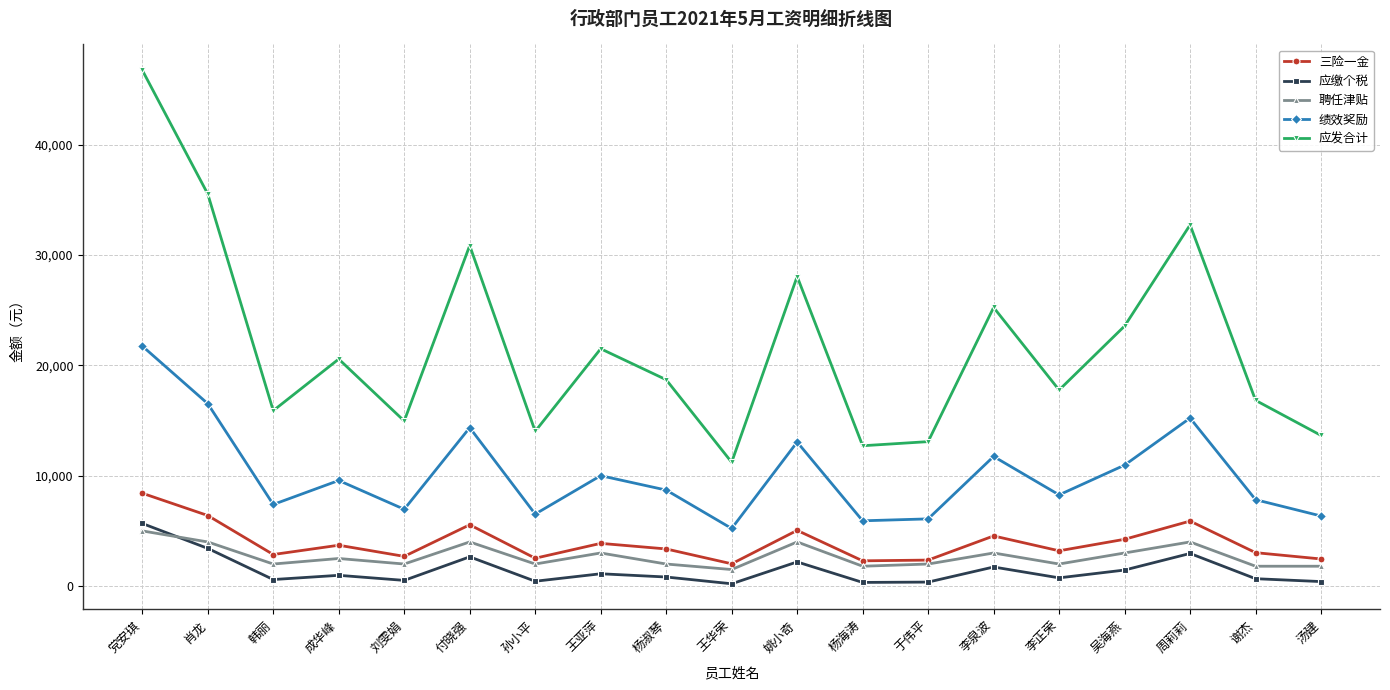

Which series has the largest range (max minus min)?

应发合计